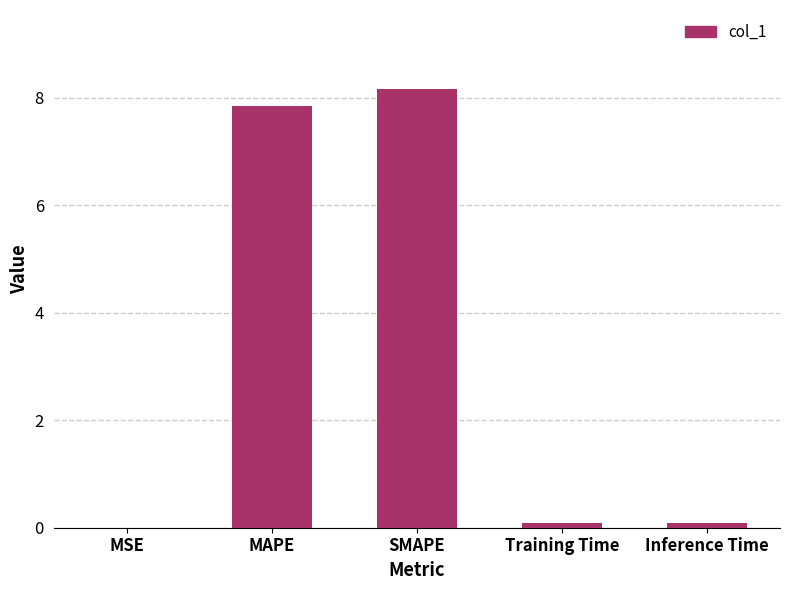

What is the sum of all values?

16.2